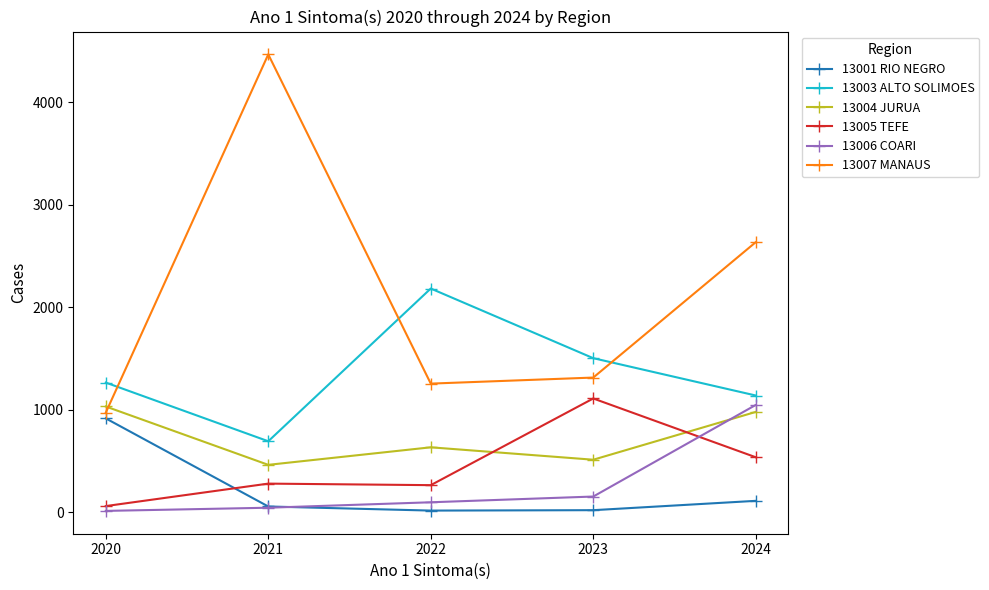

Is this an area chart (filled region under the line)?

No